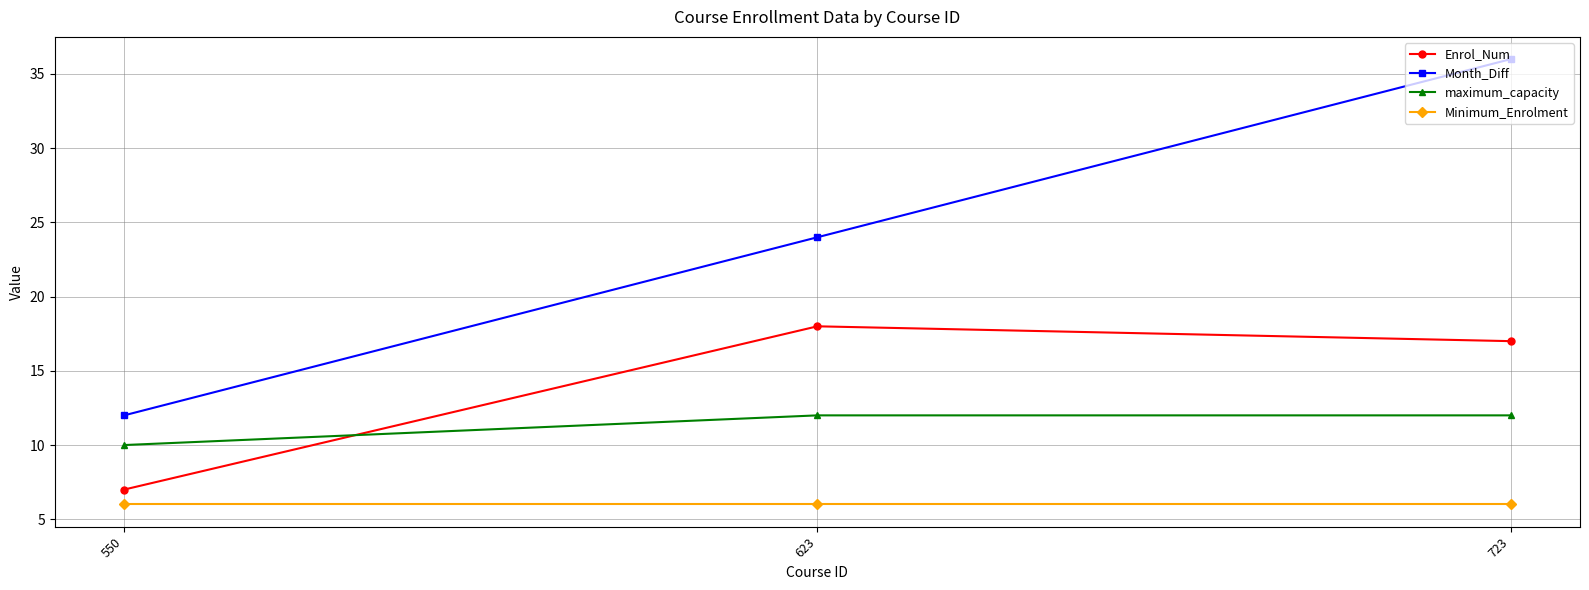

Is it true that Enrol_Num equals 28 at 723?

False